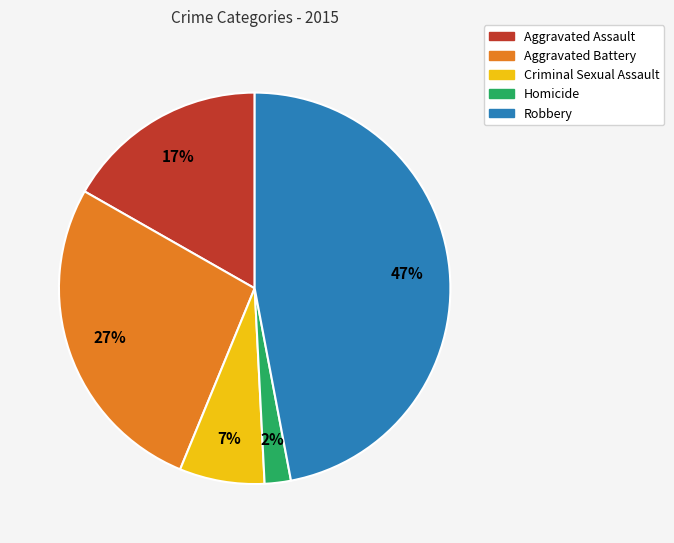

What is the ratio of the value at Aggravated Assault to the value at Criminal Sexual Assault?

2.4